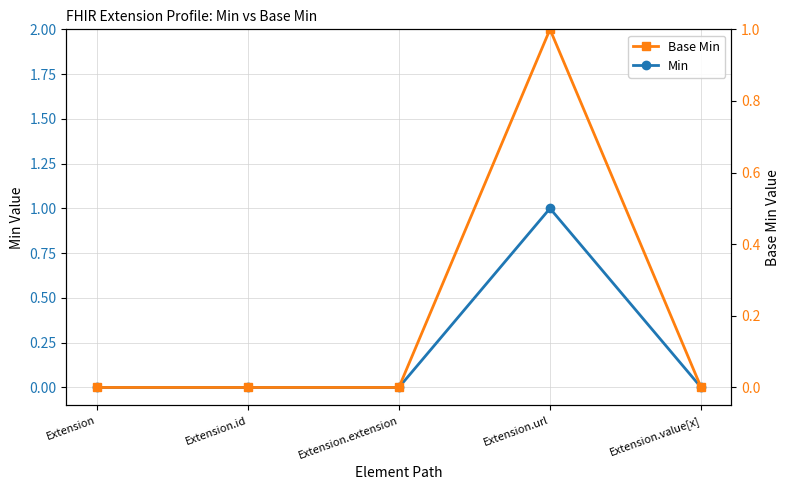

Between Extension.extension and Extension.url, which series saw the biggest shift?

Min